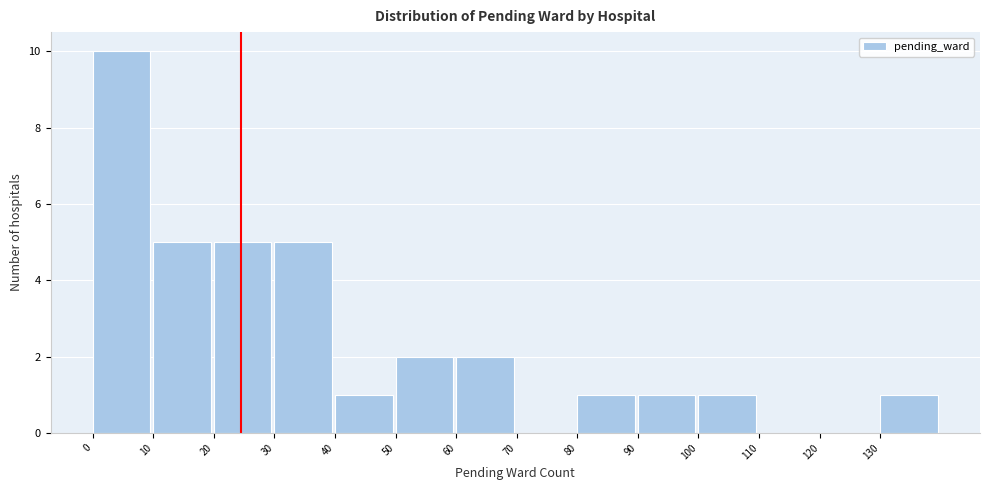

What is the height of the bar covering 30 to 40 on the x-axis? The values are not printed on the chart, so give them approximately, as read against the axis.

5